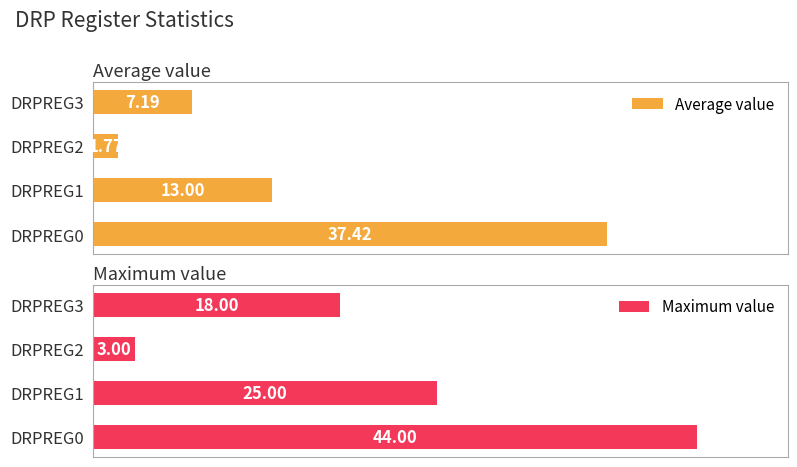

Reading left to right, transcribe all the data shown in this chart.

Average value: 37.4	13.0	1.8	7.2
Maximum value: 44.0	25.0	3.0	18.0